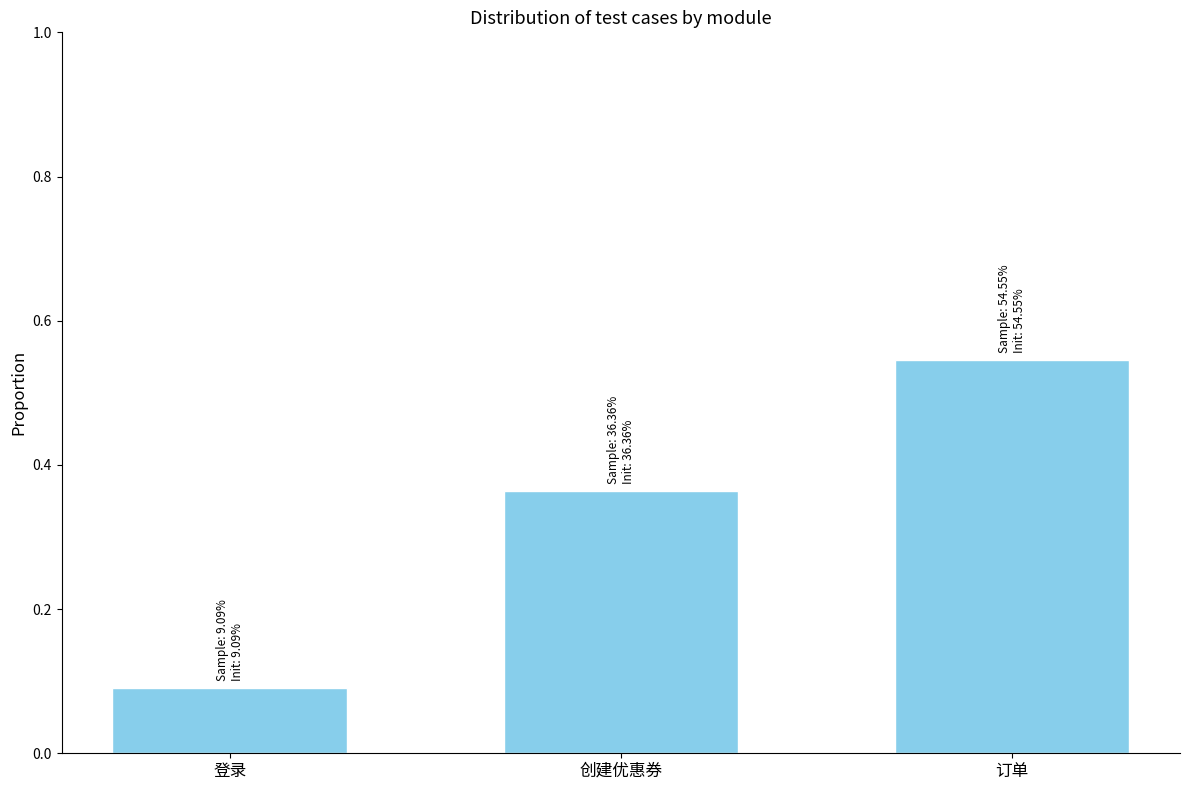

The value at 订单 is 0.8. True or false?

False